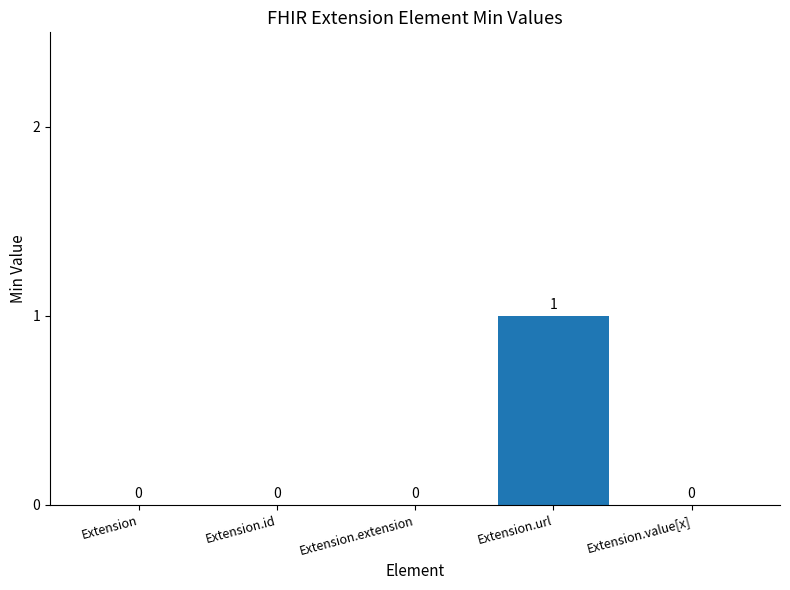

Count the number of data series in this chart.

1